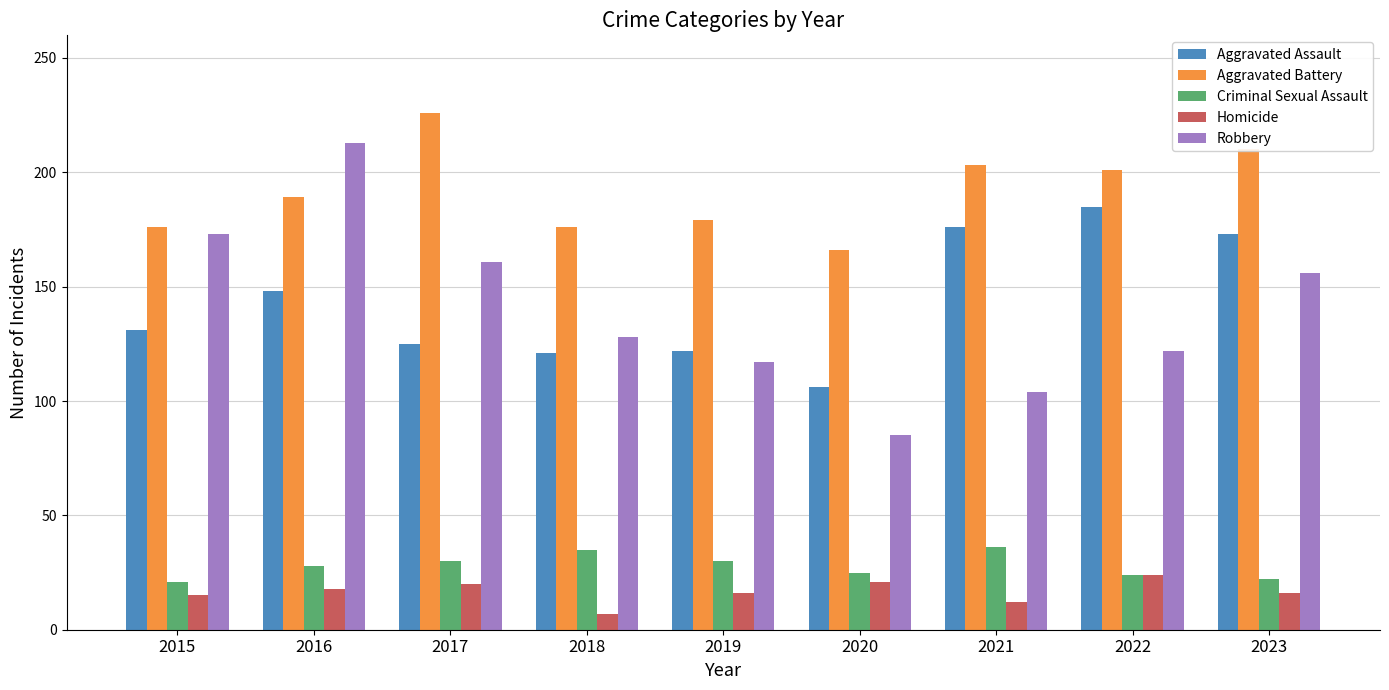

What is the value of the Robbery bar at the 3rd from the left?

161